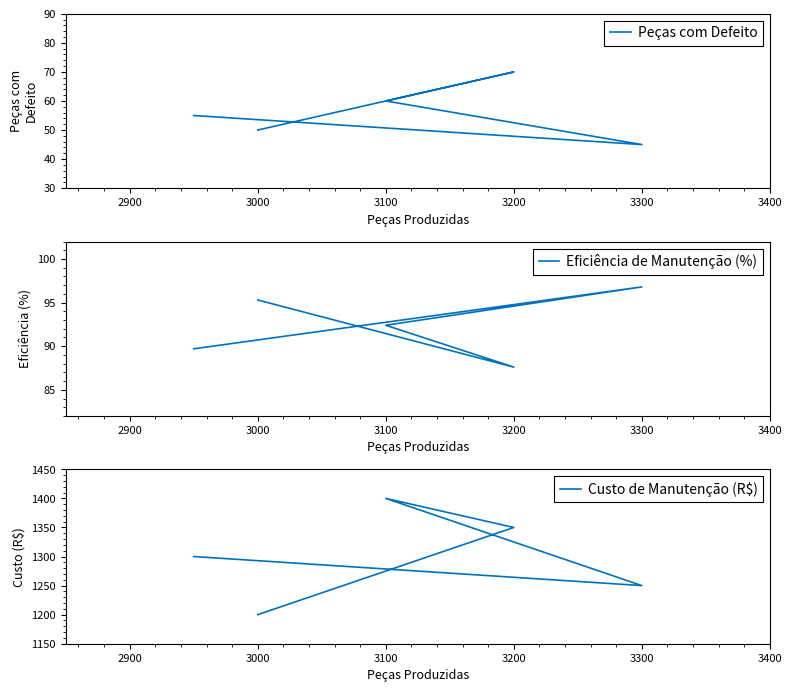

True or false: Eficiência de Manutenção (%) and Peças com Defeito cross at least once.

False